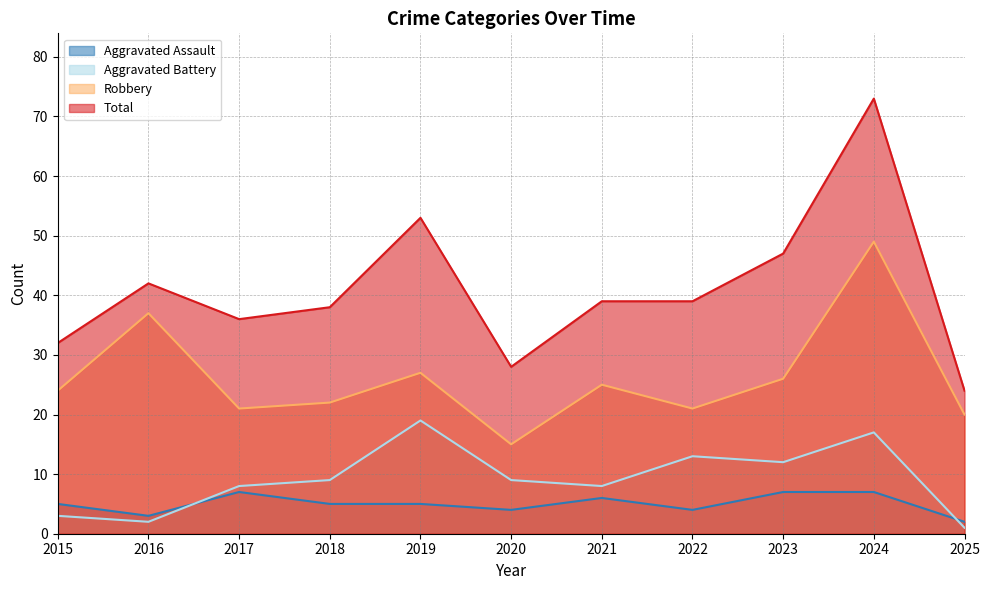

How many interior local valleys does the Robbery series have?

3